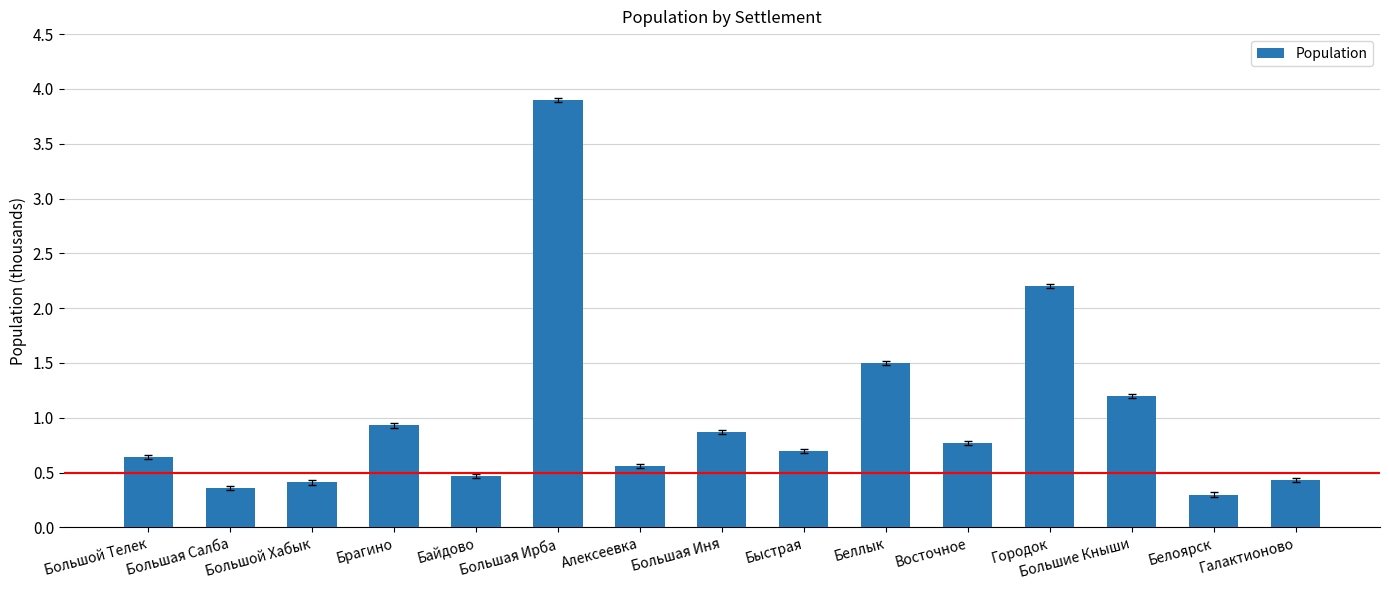

What is the greatest value displayed?

3.9